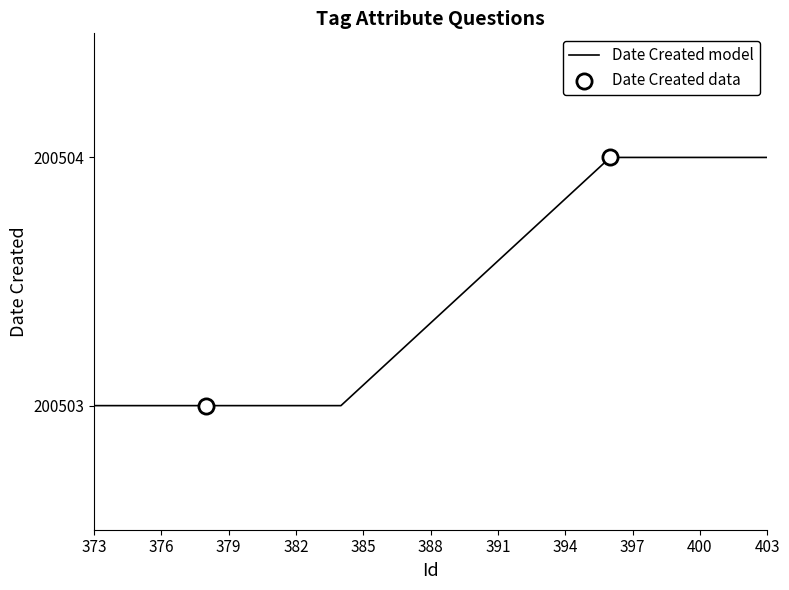

What is the greatest value displayed?

200504